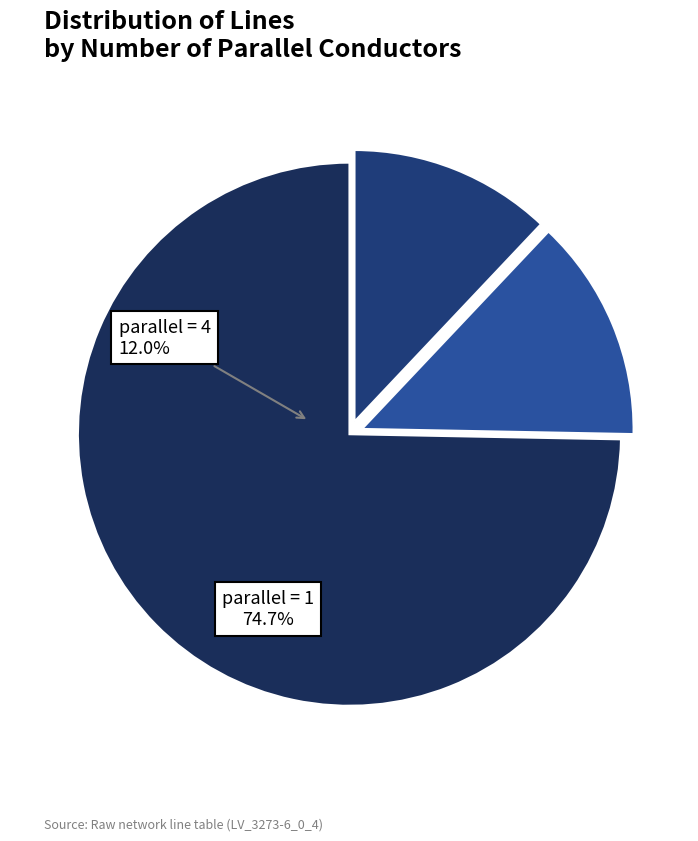

Which category accounts for the majority?

parallel=1